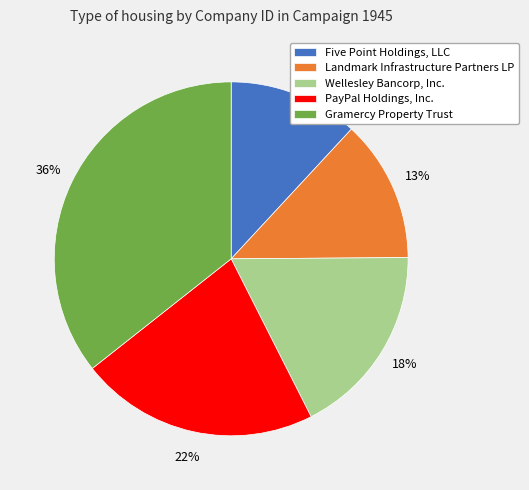

Does Gramercy Property Trust account for over 50% of the chart?

No